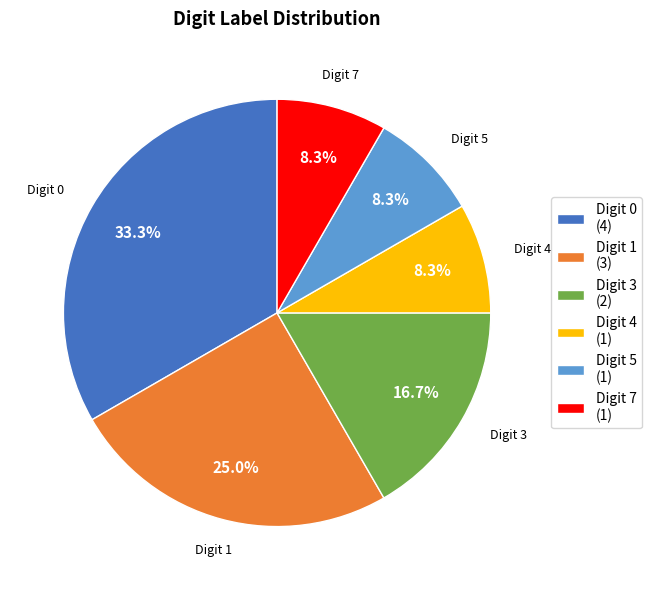

Count the number of slices in the pie.

6